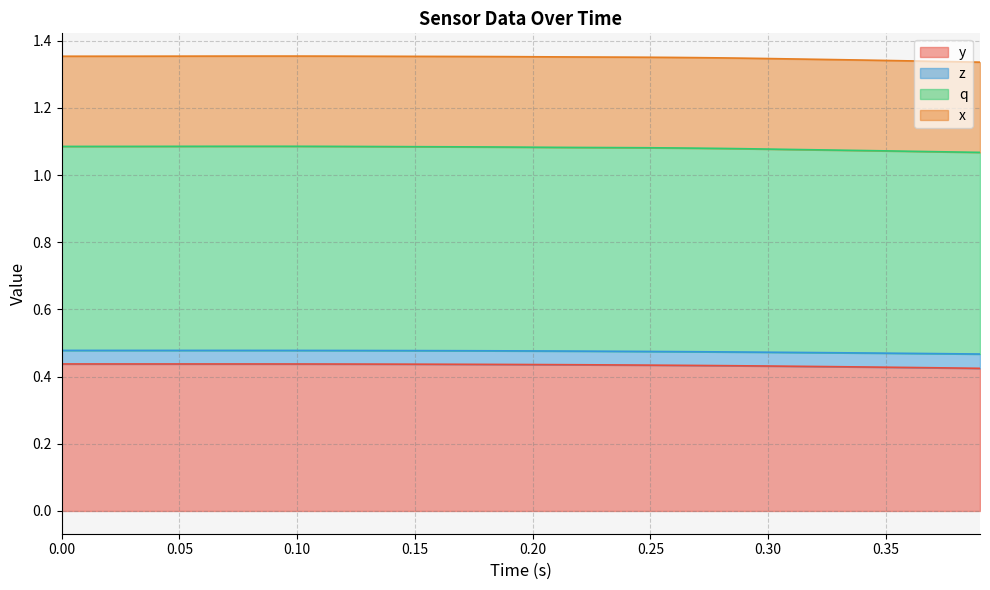

Between 0.35 and 0.15, which is larger?

0.15